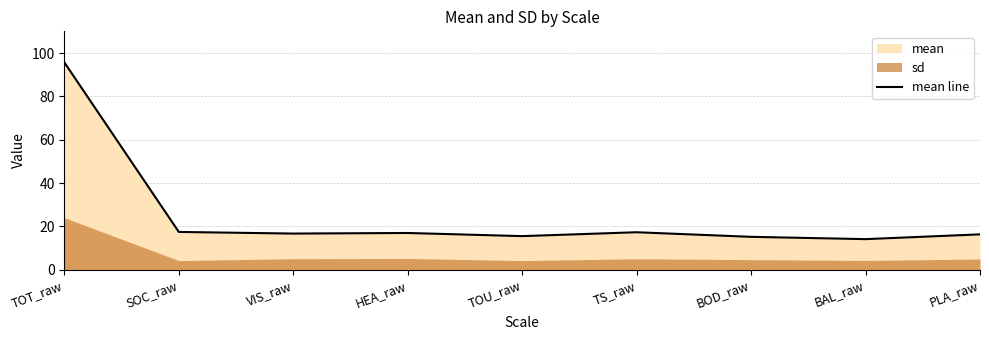

How many points are lower than both their immediate neighbors (excluding endpoints)?

3